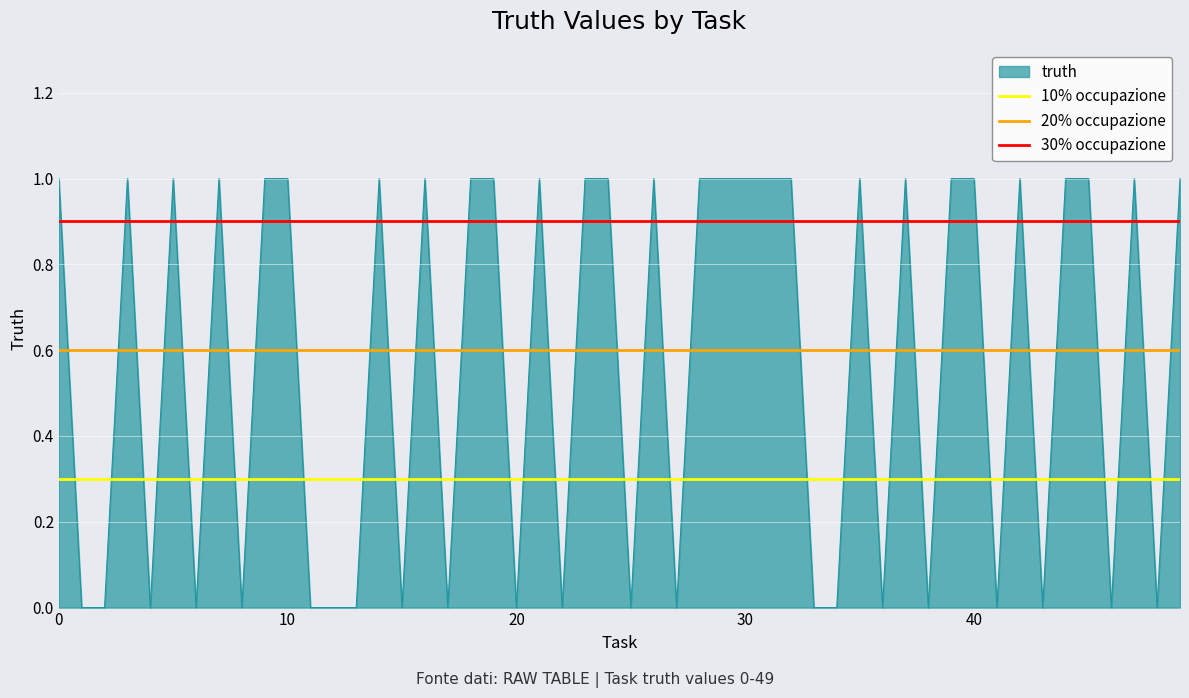

The truth series shows 1 at 30. True or false?

True